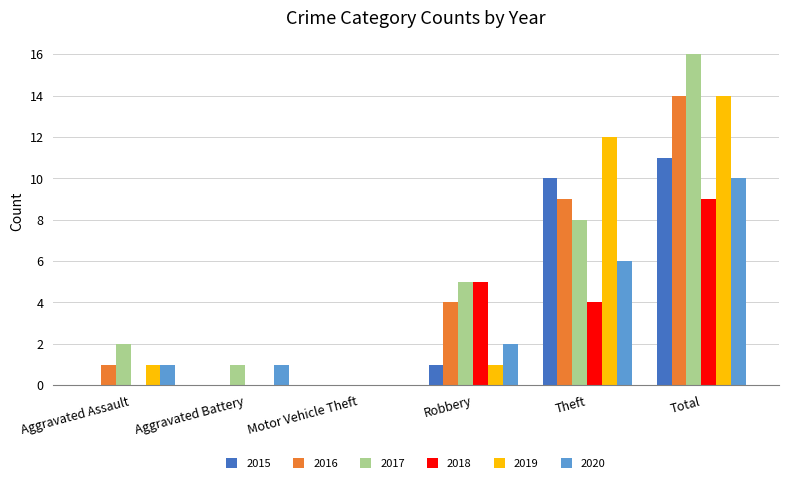

What is the sum of the 2018 values at Total and Aggravated Battery?

9